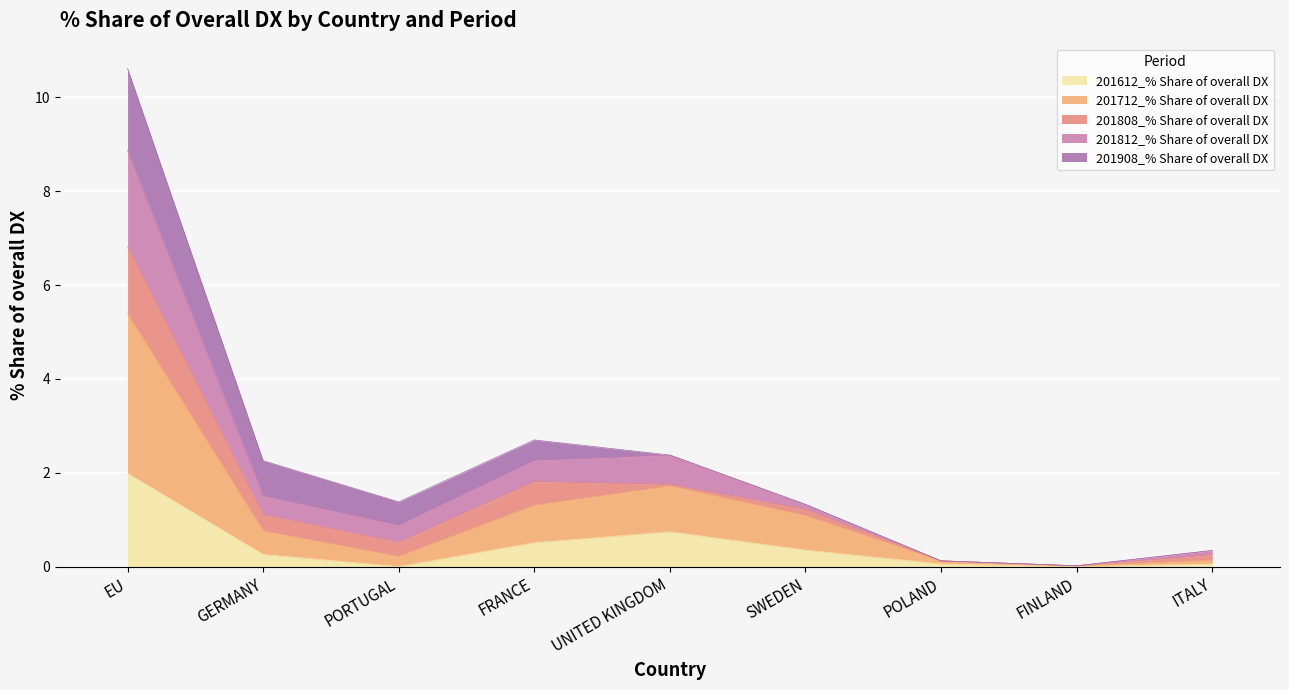

What is the approximate value of 201712_% Share of overall DX at ITALY?

0.1